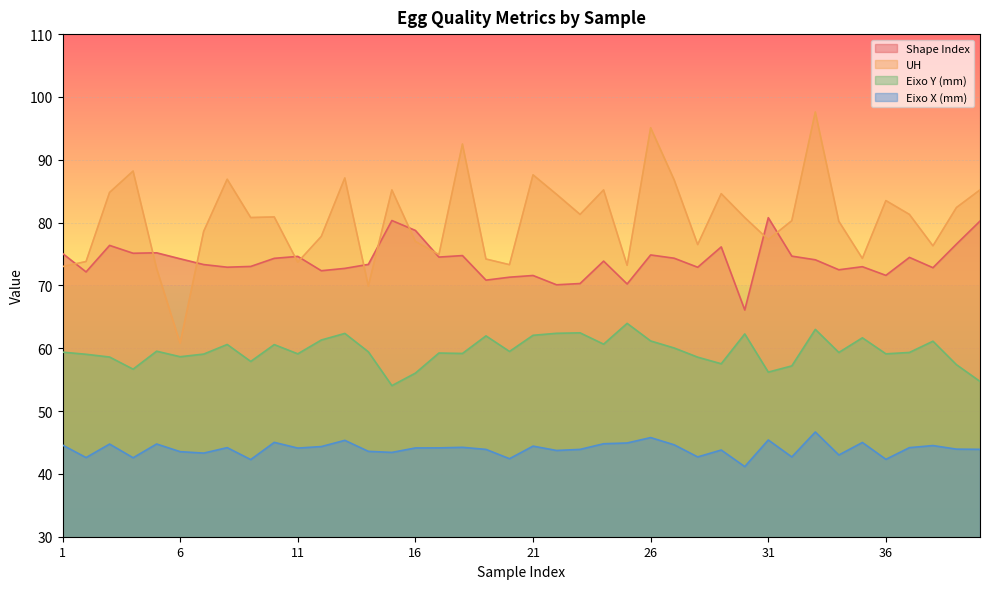

Rank the categories by UH value from highest to lowest.

33, 26, 18, 4, 21, 13, 8, 27, 15, 24, 40, 3, 29, 22, 36, 39, 23, 37, 10, 9, 30, 32, 34, 7, 12, 31, 16, 28, 38, 17, 35, 19, 2, 11, 20, 25, 1, 5, 14, 6